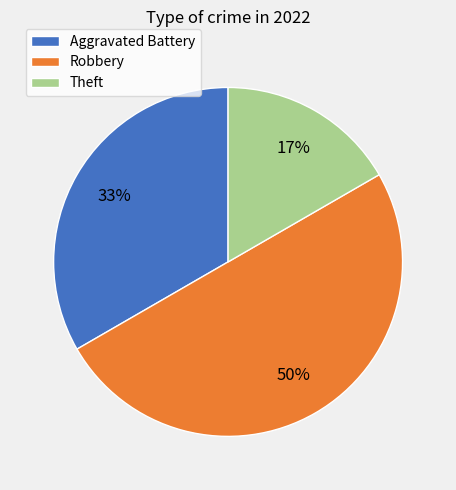

To the nearest percent, what is the combined percentage of Aggravated Battery and Robbery?

83%